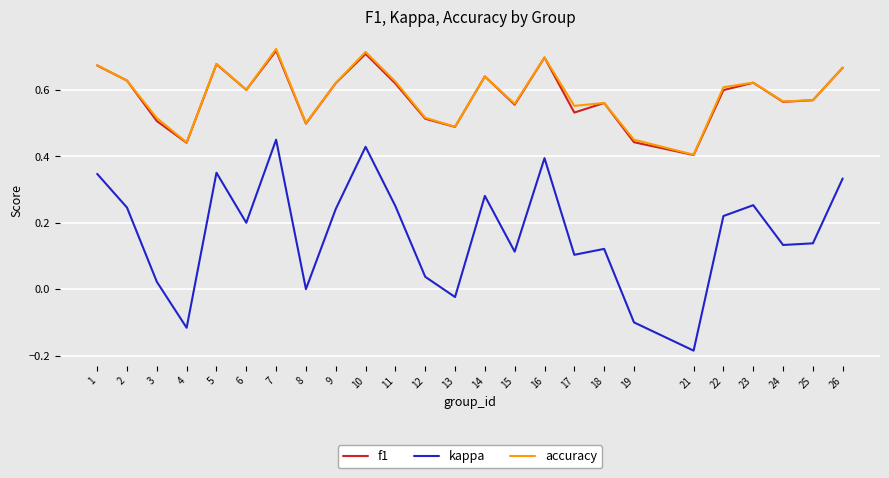

True or false: kappa and f1 cross at least once.

False